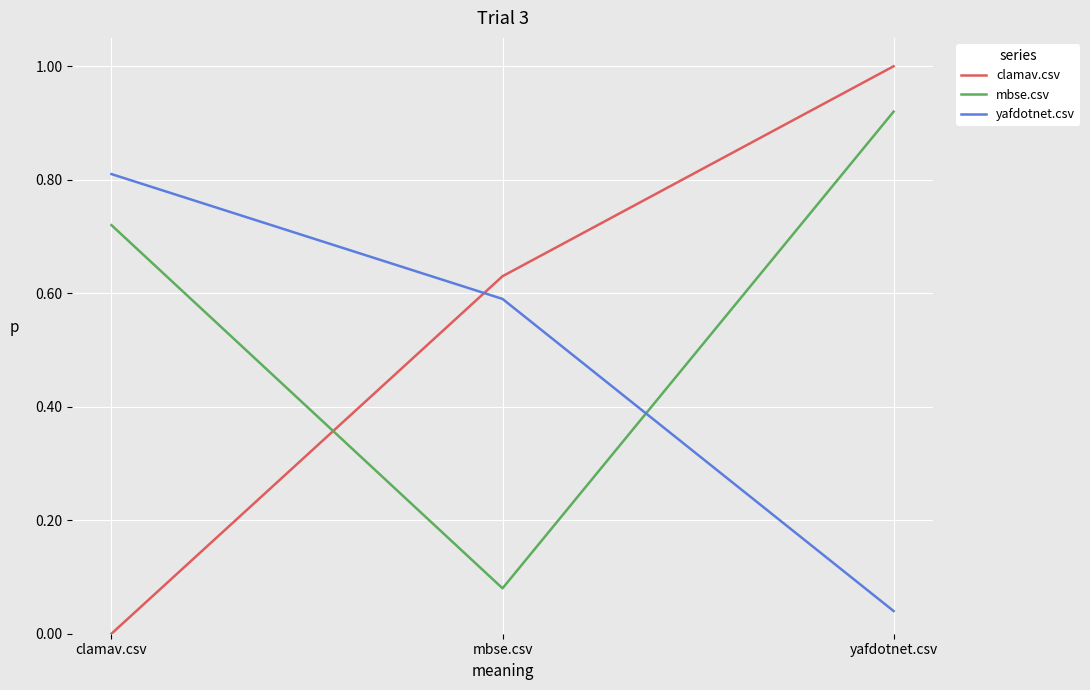

What is the difference between the maximum and minimum values in the clamav.csv series?

1.0